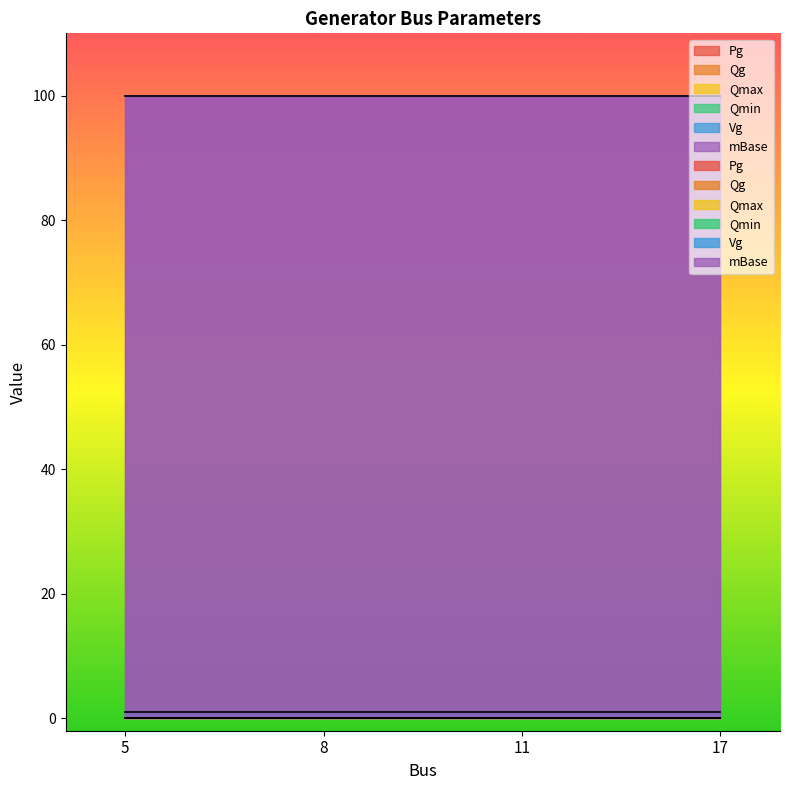

At how many categories does at least one series exceed 13?

4